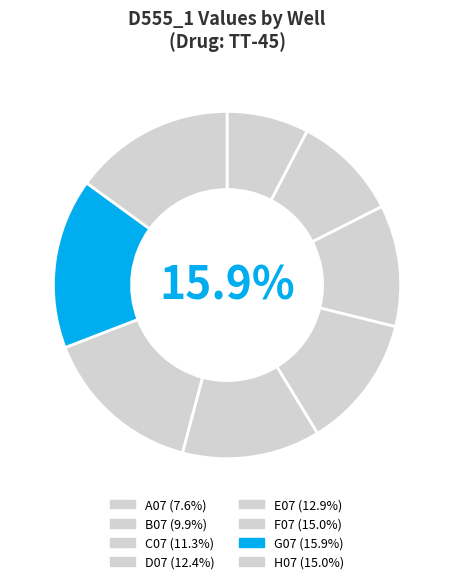

Rank the categories by value from lowest to highest.

A07, B07, C07, D07, E07, H07, F07, G07